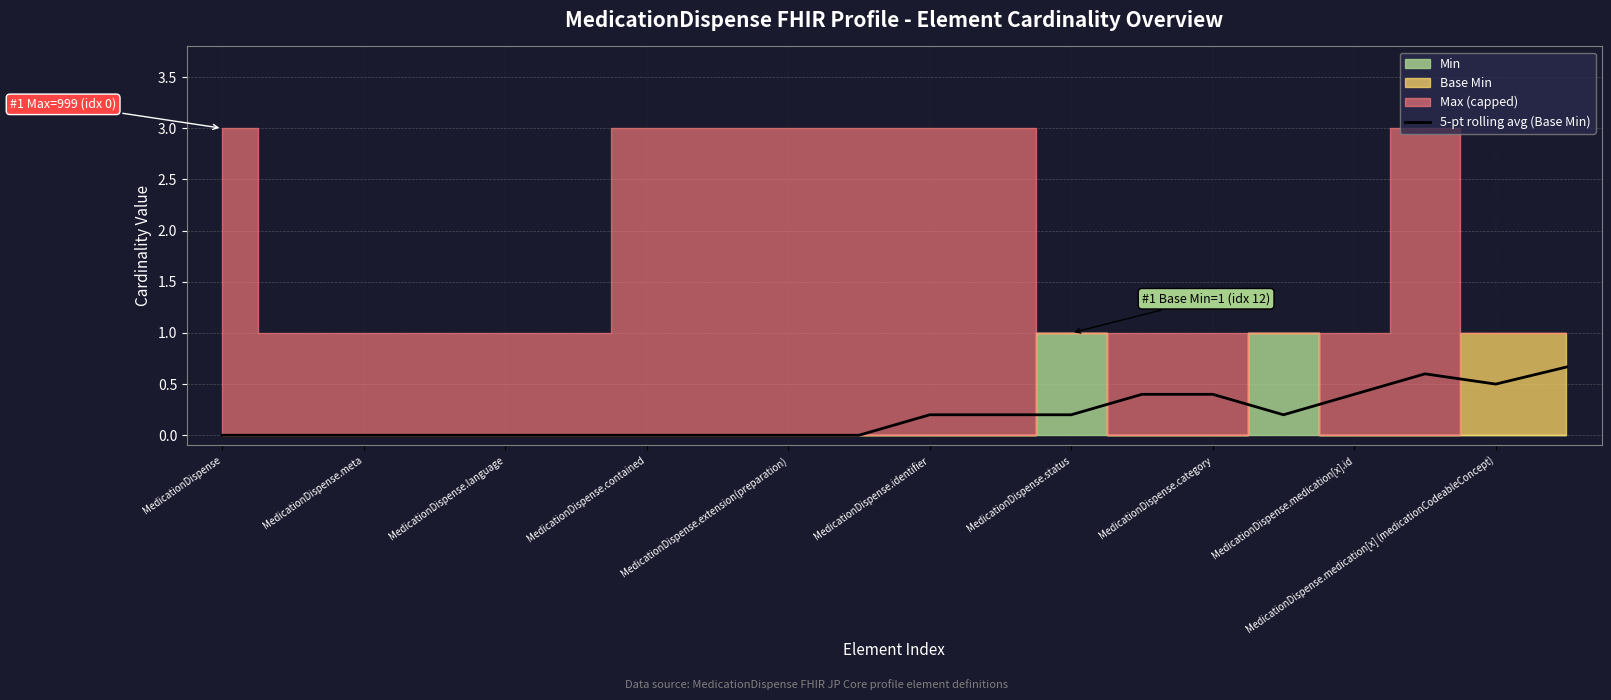

How many values are between 0 and 1?

20